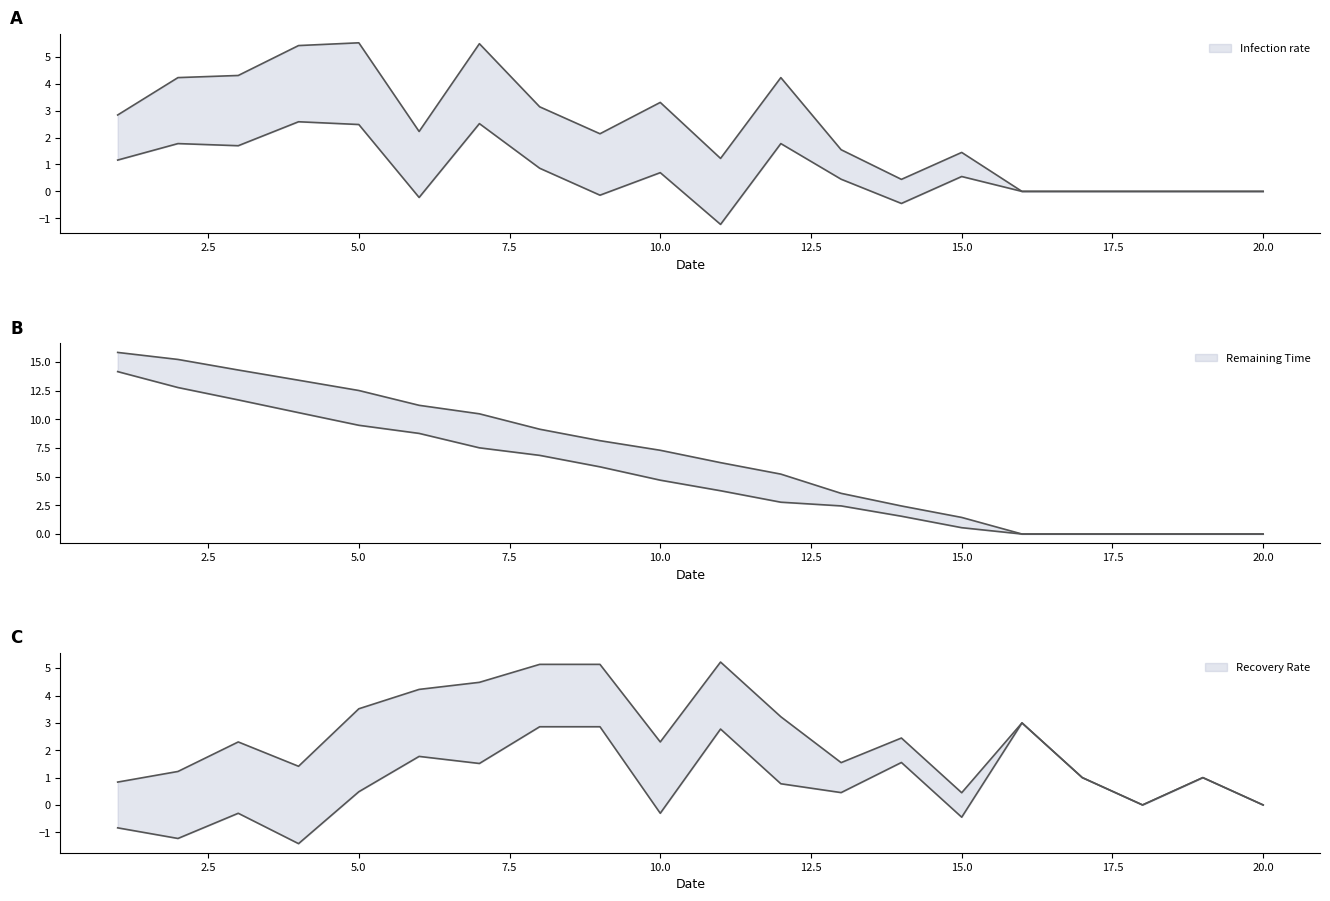

What is the average value of the Remaining Time series?

6.8